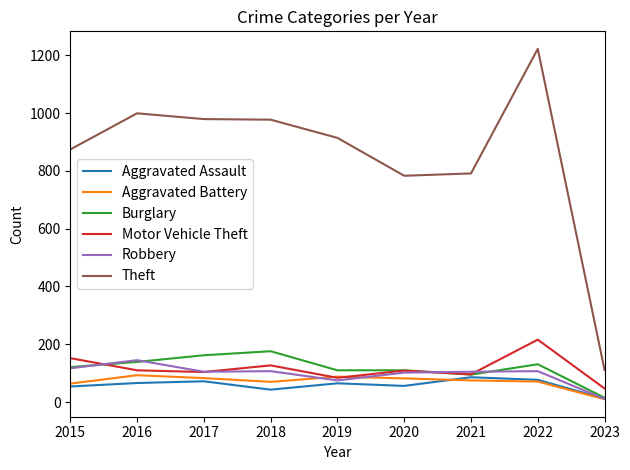

Is it true that Robbery equals 37 at 2018?

False